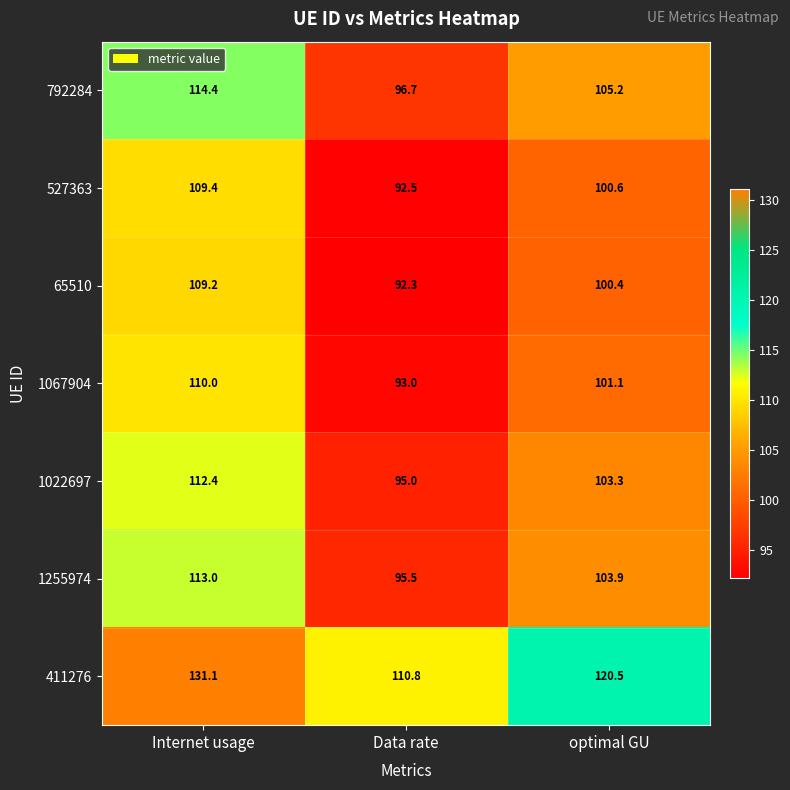

What is the sum of the 1067904 values at Data rate and Internet usage?

203.0